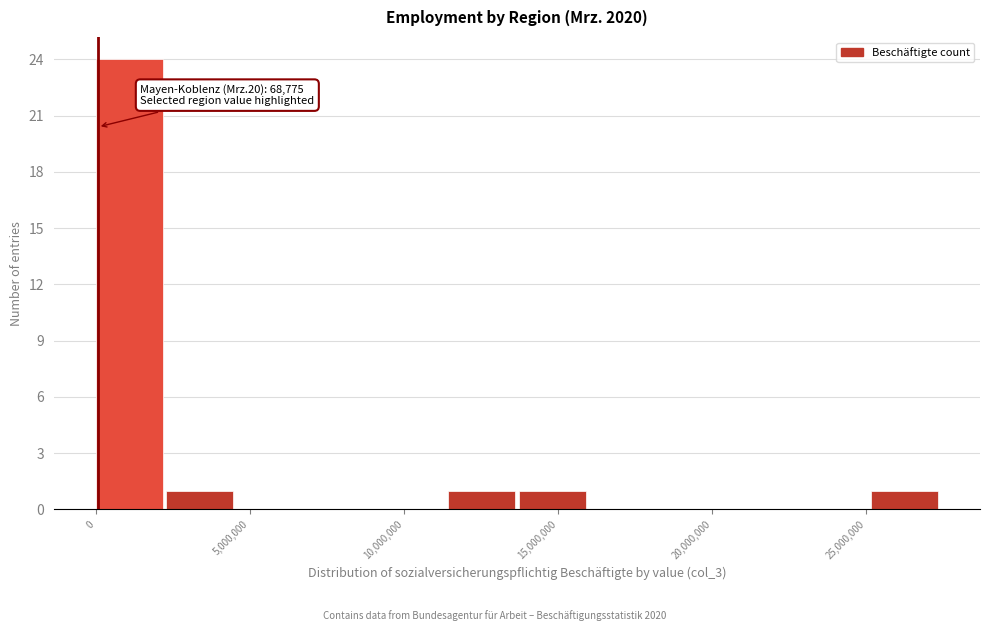

Which range on the x-axis has the tallest bar?

0 to 2500000